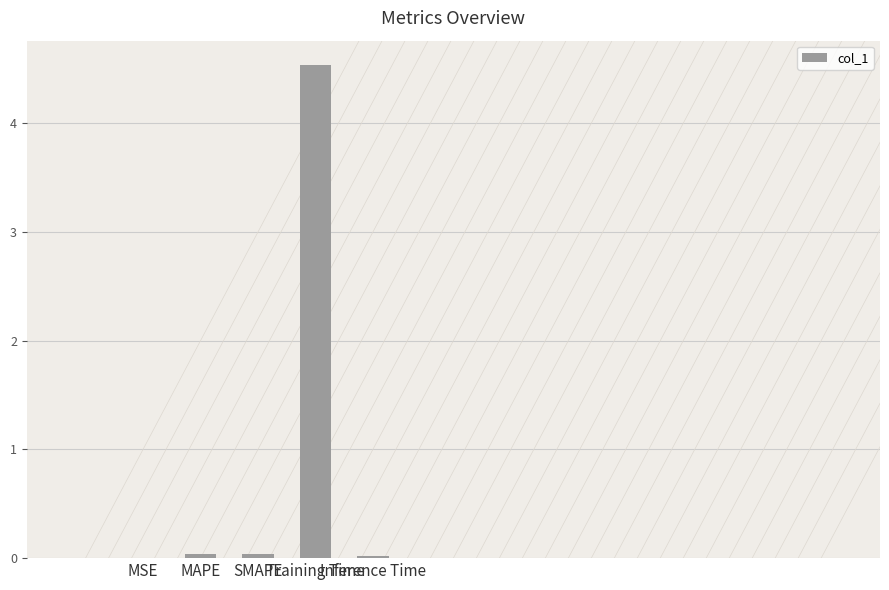

List the labels in order of value, smallest first.

MSE, Inference Time, SMAPE, MAPE, Training Time